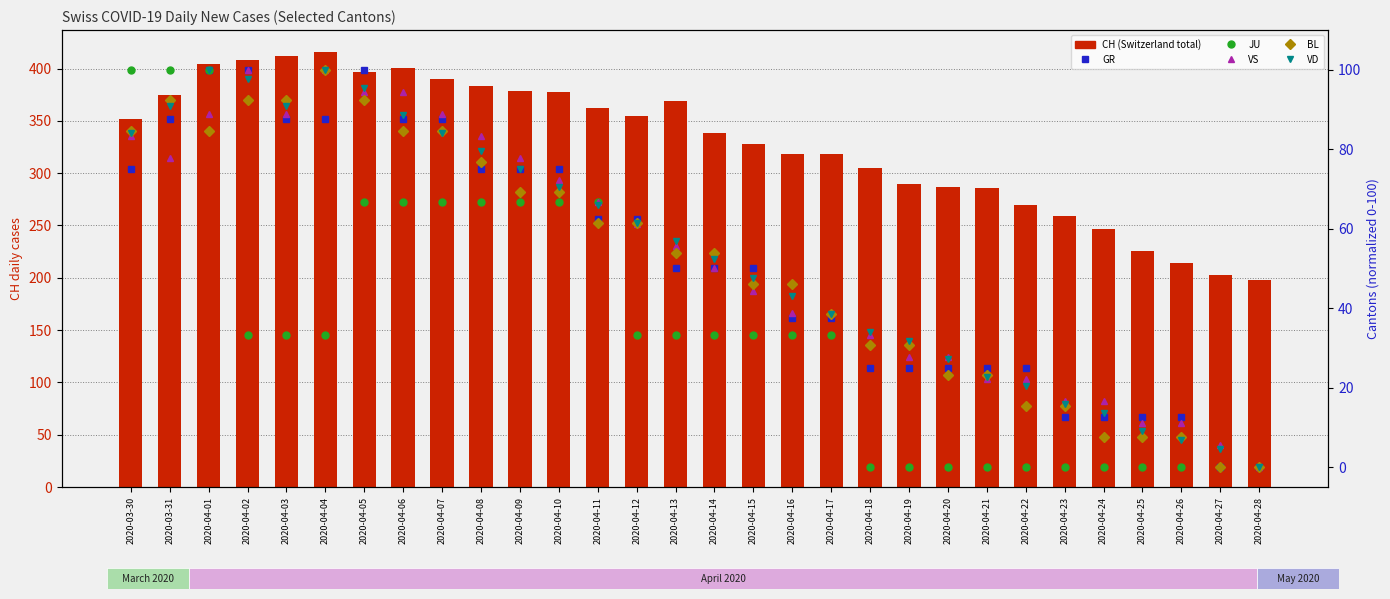

True or false: CH (total Switzerland) has a value of 518.0 at 2020-04-19.

False